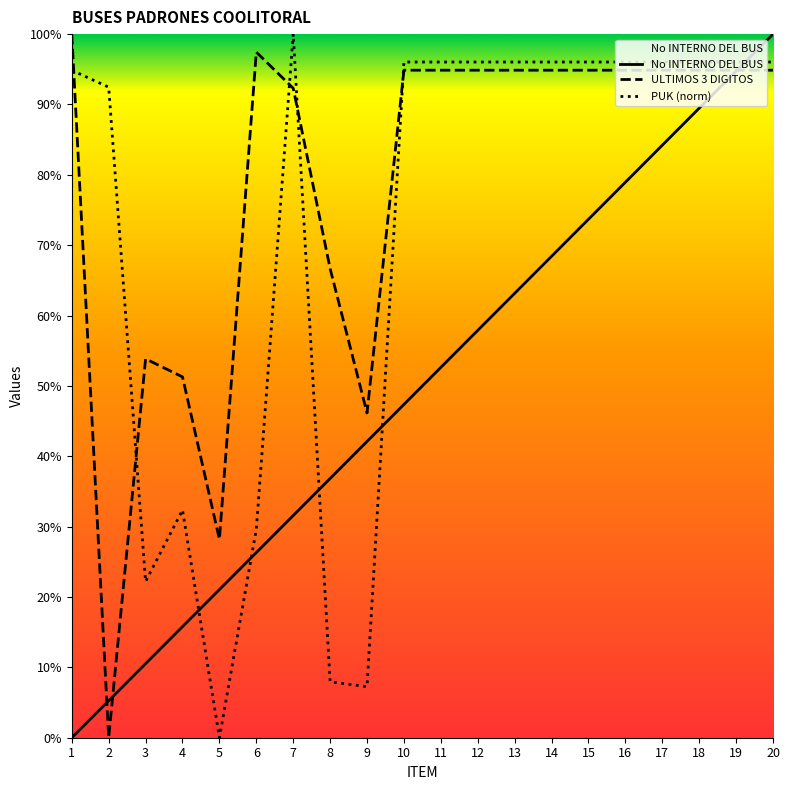

Which series has the largest total across all categories?

ULTIMOS 3 DIGITOS